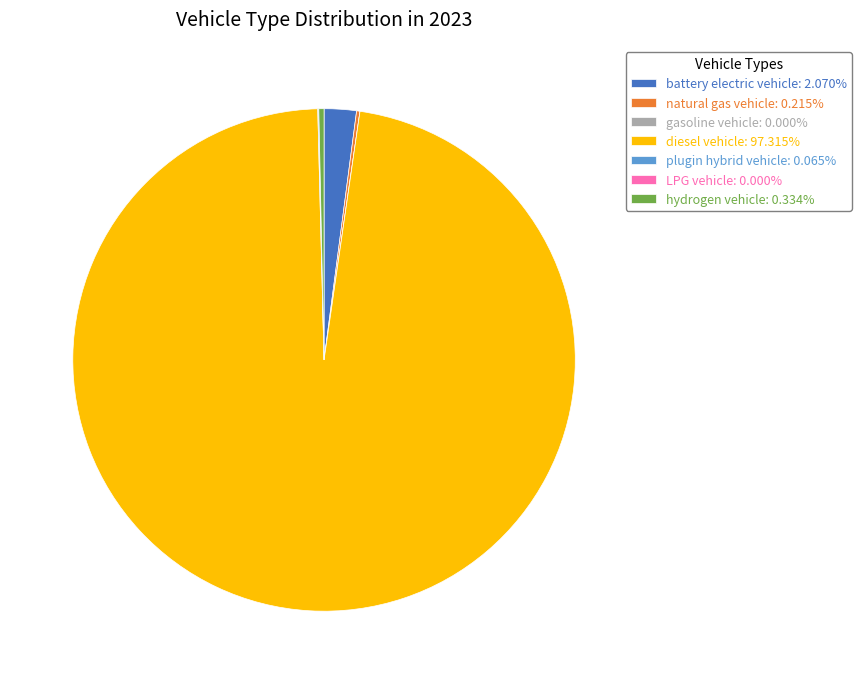

Does diesel vehicle: 97.315% represent more than half of the total?

Yes